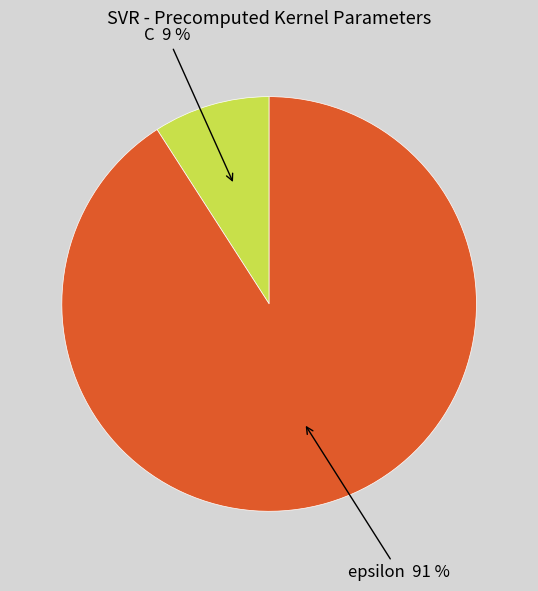

To the nearest percent, what is the average slice percentage?

50%